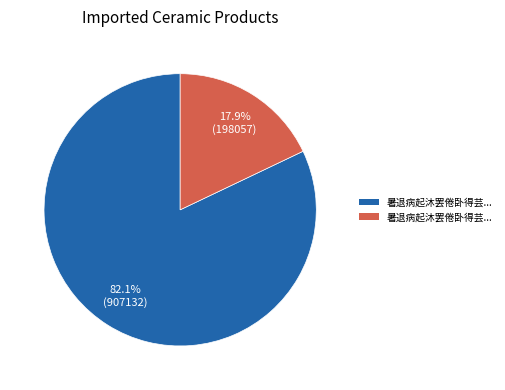

Is there any slice that represents more than half of the pie?

Yes